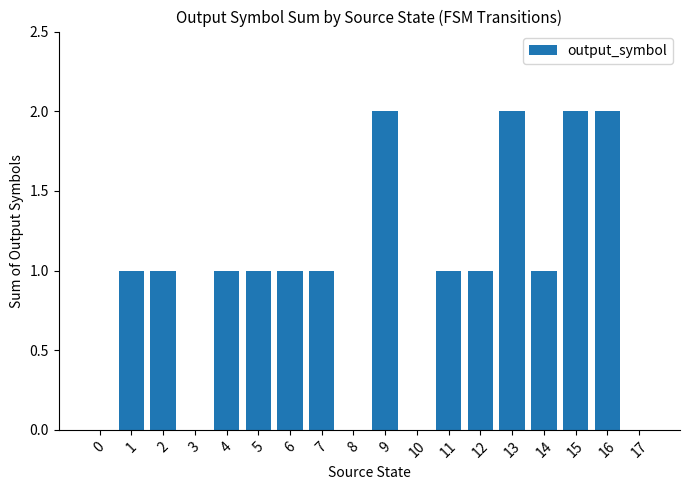

Reading left to right, transcribe all the data shown in this chart.

0	1	1	0	1	1	1	1	0	2	0	1	1	2	1	2	2	0